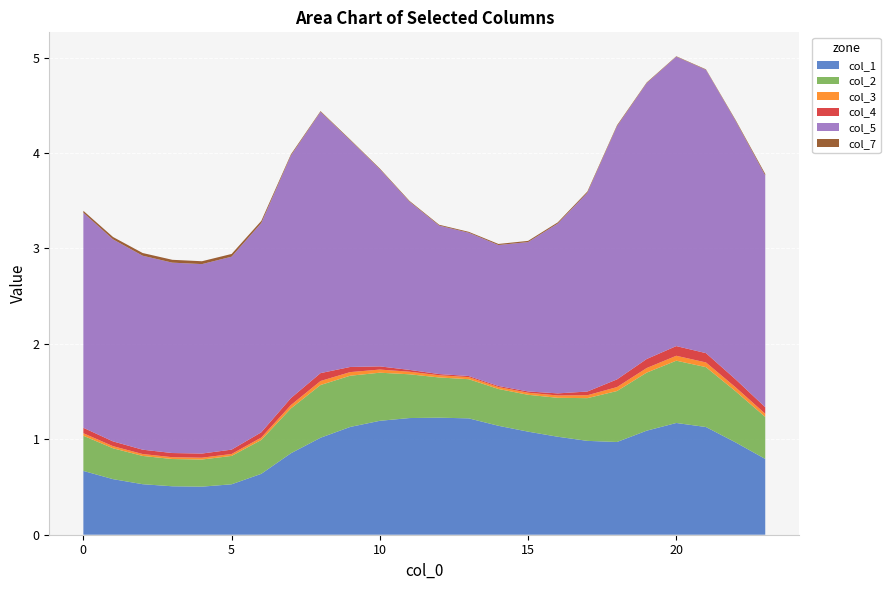

Reading left to right, extract all data points from this chart.

col_1: 0=0.7	1=0.6	2=0.5	3=0.5	4=0.5	5=0.5	6=0.6	7=0.9	8=1.0	9=1.1	10=1.2	11=1.2	12=1.2	13=1.2	14=1.1	15=1.1	16=1.0	17=1.0	18=1.0	19=1.1	20=1.2	21=1.1	22=1.0	23=0.8
col_2: 0=0.4	1=0.3	2=0.3	3=0.3	4=0.3	5=0.3	6=0.4	7=0.5	8=0.6	9=0.5	10=0.5	11=0.5	12=0.4	13=0.4	14=0.4	15=0.4	16=0.4	17=0.4	18=0.5	19=0.6	20=0.7	21=0.6	22=0.5	23=0.4
col_3: 0=0.0	1=0.0	2=0.0	3=0.0	4=0.0	5=0.0	6=0.0	7=0.0	8=0.0	9=0.0	10=0.0	11=0.0	12=0.0	13=0.0	14=0.0	15=0.0	16=0.0	17=0.0	18=0.0	19=0.0	20=0.1	21=0.0	22=0.0	23=0.0
col_4: 0=0.1	1=0.0	2=0.0	3=0.0	4=0.0	5=0.0	6=0.1	7=0.1	8=0.1	9=0.1	10=0.0	11=0.0	12=0.0	13=0.0	14=0.0	15=0.0	16=0.0	17=0.0	18=0.1	19=0.1	20=0.1	21=0.1	22=0.1	23=0.1
col_5: 0=2.3	1=2.1	2=2.0	3=2.0	4=2.0	5=2.0	6=2.2	7=2.5	8=2.7	9=2.4	10=2.1	11=1.8	12=1.6	13=1.5	14=1.5	15=1.6	16=1.8	17=2.1	18=2.7	19=2.9	20=3.0	21=3.0	22=2.7	23=2.4
col_7: 0=0.0	1=0.0	2=0.0	3=0.0	4=0.0	5=0.0	6=0.0	7=0.0	8=0.0	9=0.0	10=0.0	11=0.0	12=0.0	13=0.0	14=0.0	15=0.0	16=0.0	17=0.0	18=0.0	19=0.0	20=0.0	21=0.0	22=0.0	23=0.0